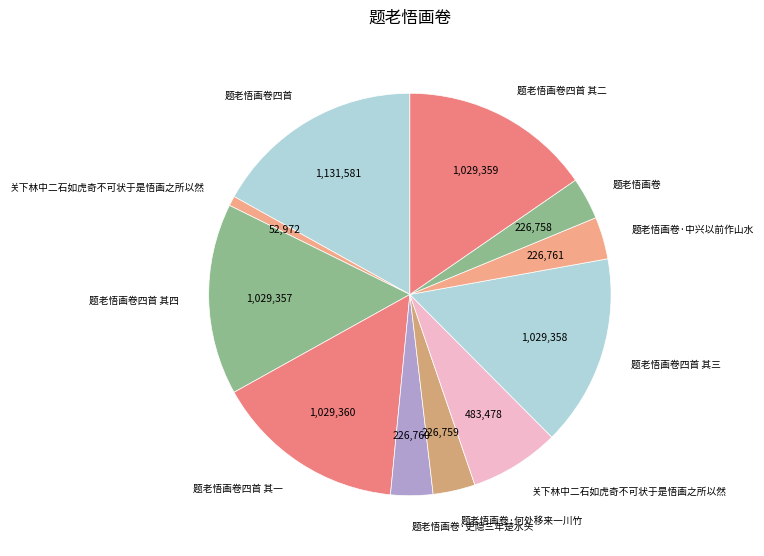

How many slices are in this pie chart?

11